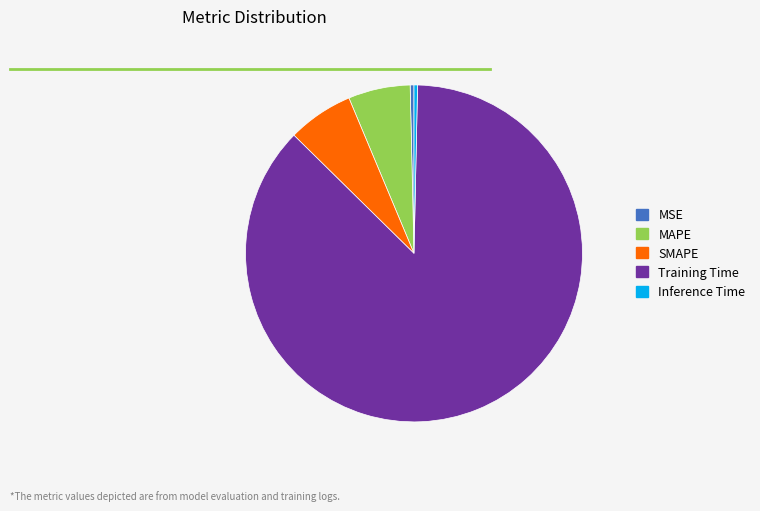

Between MAPE and Training Time, which is larger?

Training Time